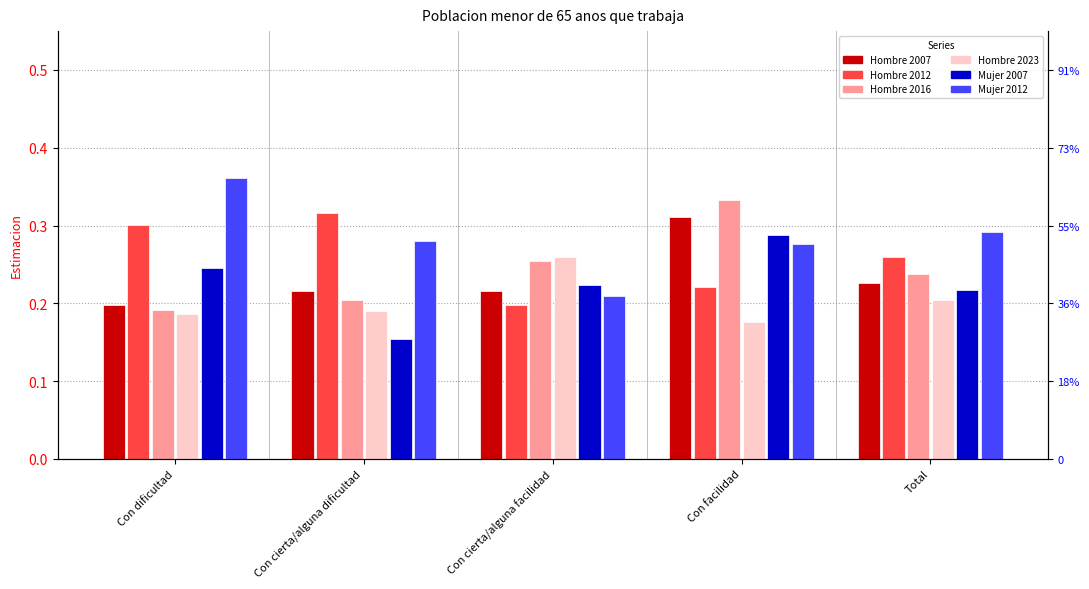

What is the difference between the Hombre 2016 values at Con facilidad and Con cierta/alguna facilidad?

0.1